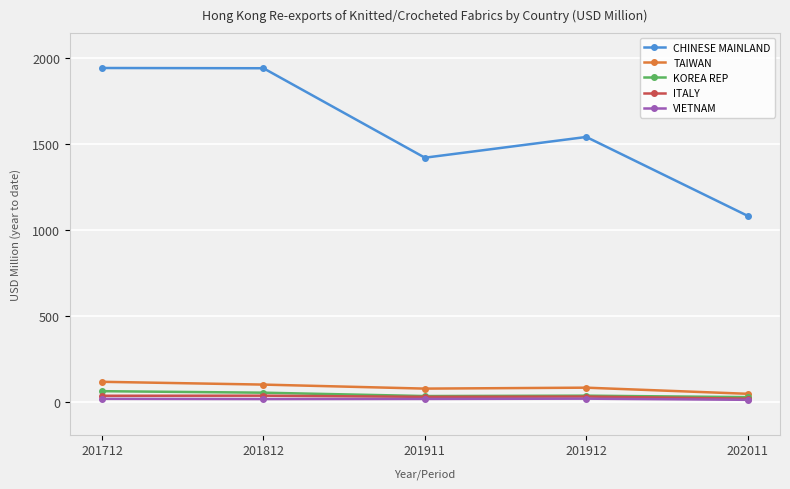

At how many categories does at least one series exceed 1267?

4